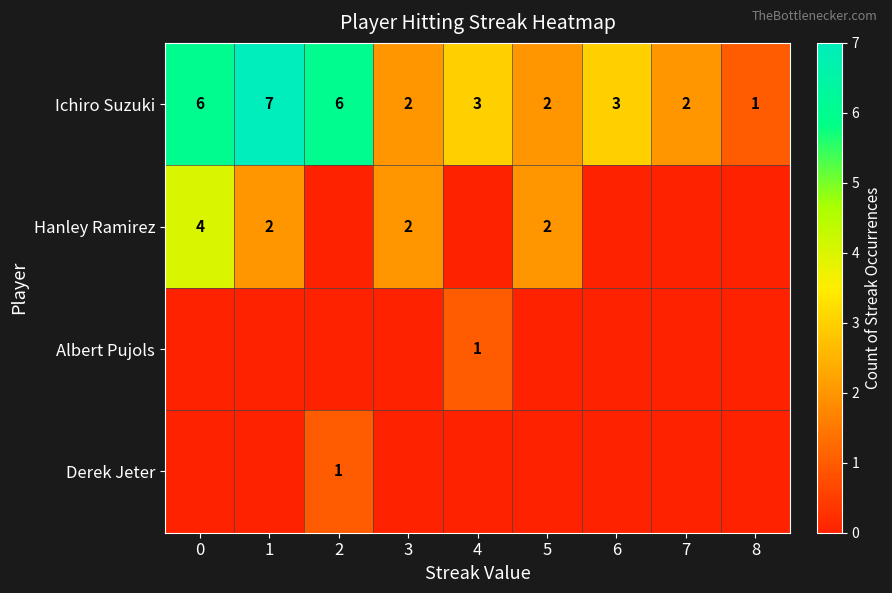

The value of Ichiro Suzuki at 8 is 1. True or false?

True